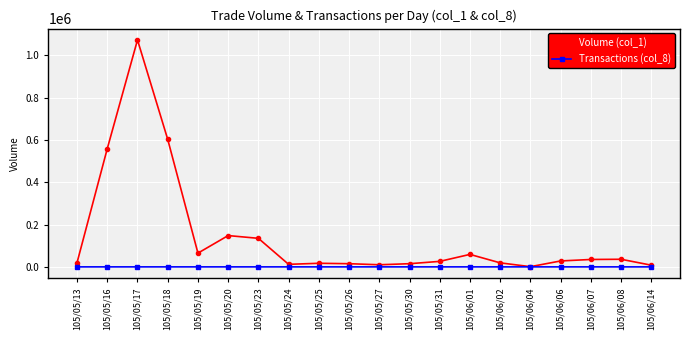

At which category does Volume (col_1) reach its first local valley?

105/05/19